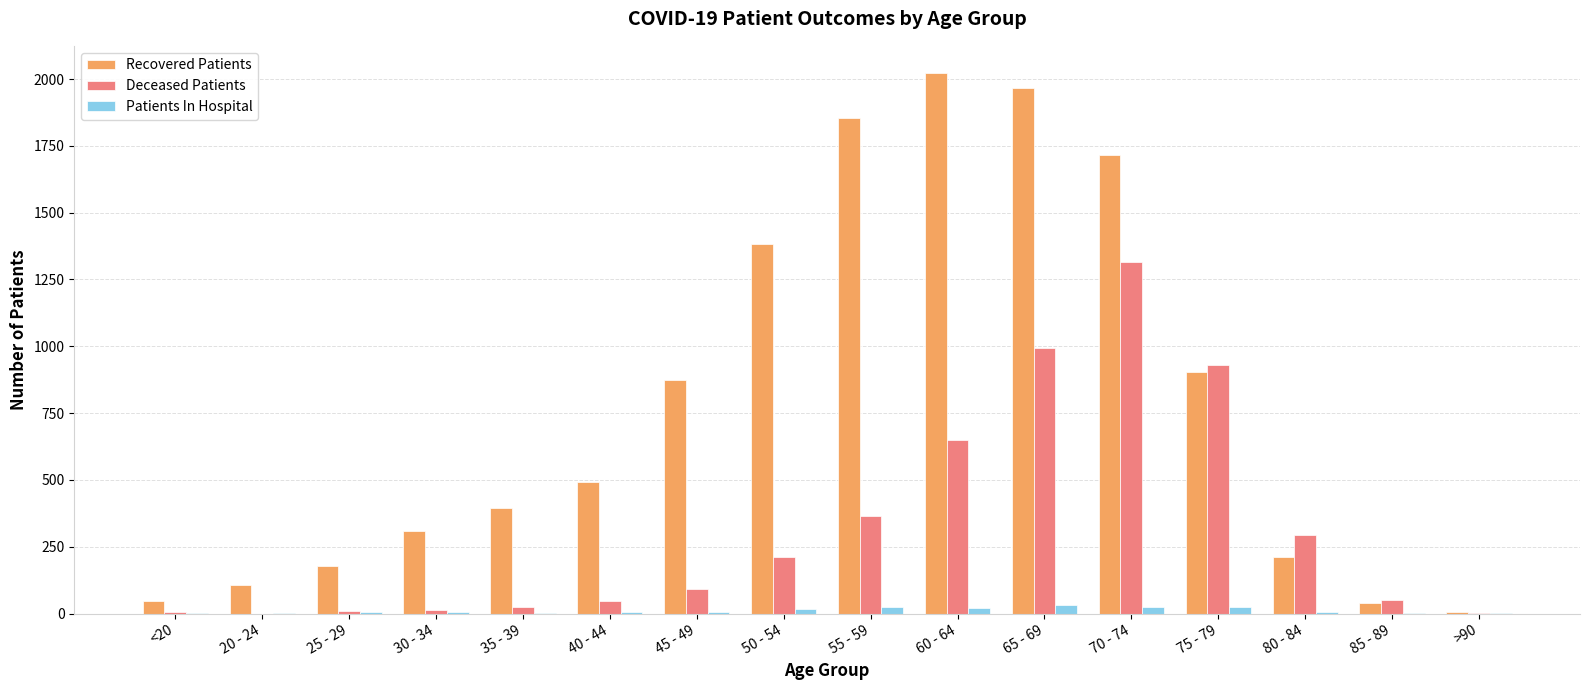

Which series has the largest total across all categories?

Recovered Patients